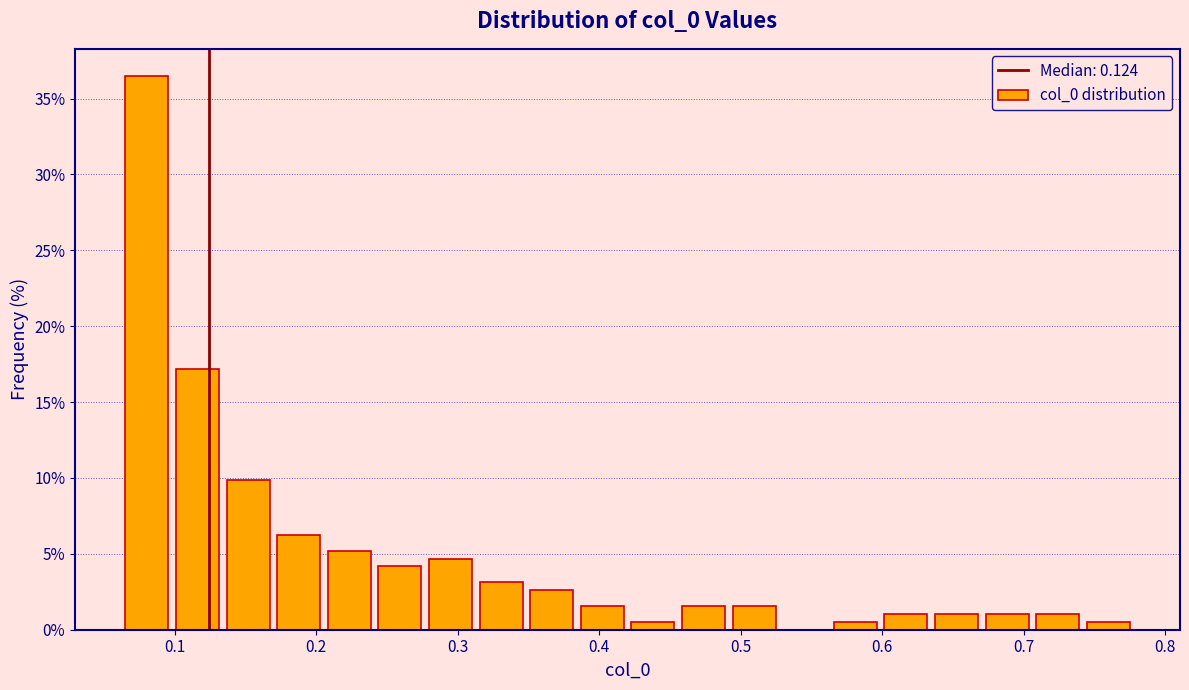

Read against the x-axis, roughly where is the centre of the tallest bar?

0.08